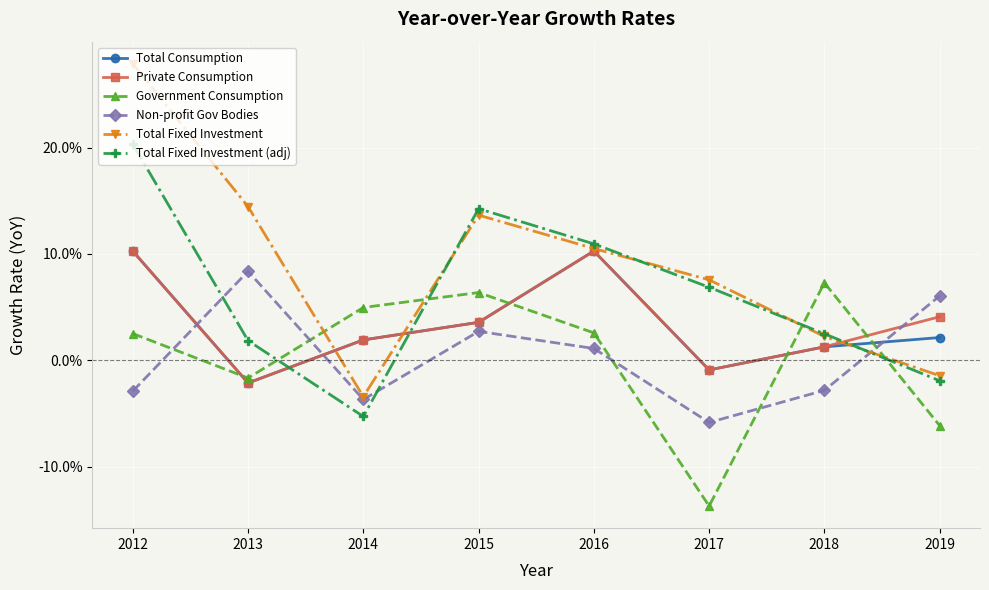

Does the chart display data point markers on the line(s)?

Yes